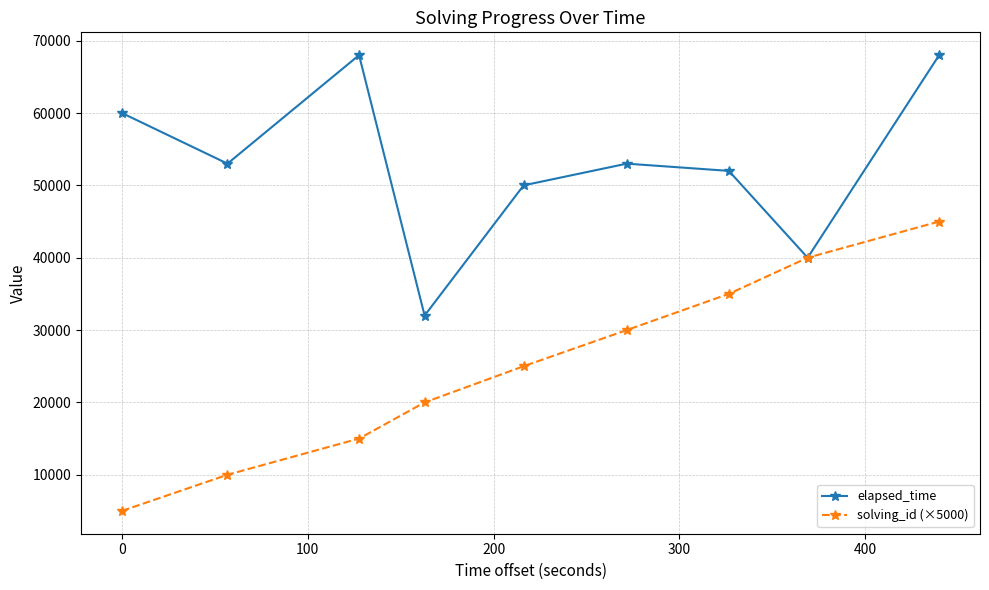

What is the value of the elapsed_time point at the 2nd from the left?

53000